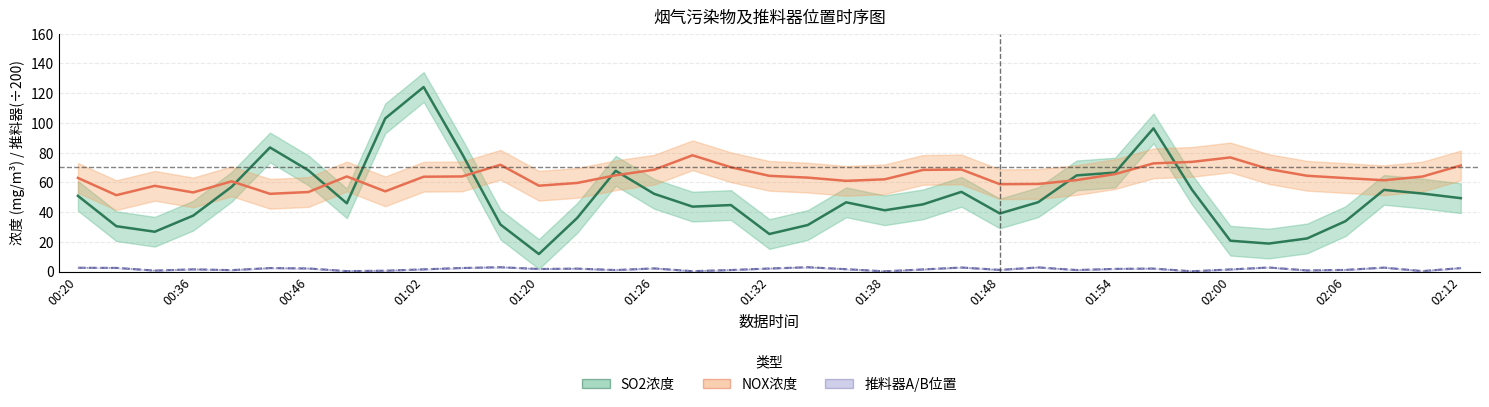

At which label is 推料器B位置 (÷200) closest to 1?

14